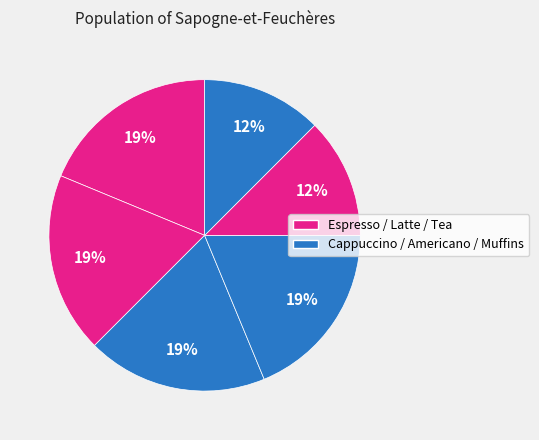

Which category has the biggest portion of the pie?

Espresso